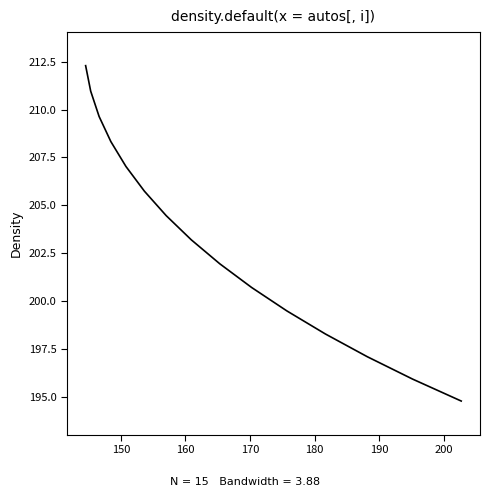

What is the minimum value shown in the chart?

194.8